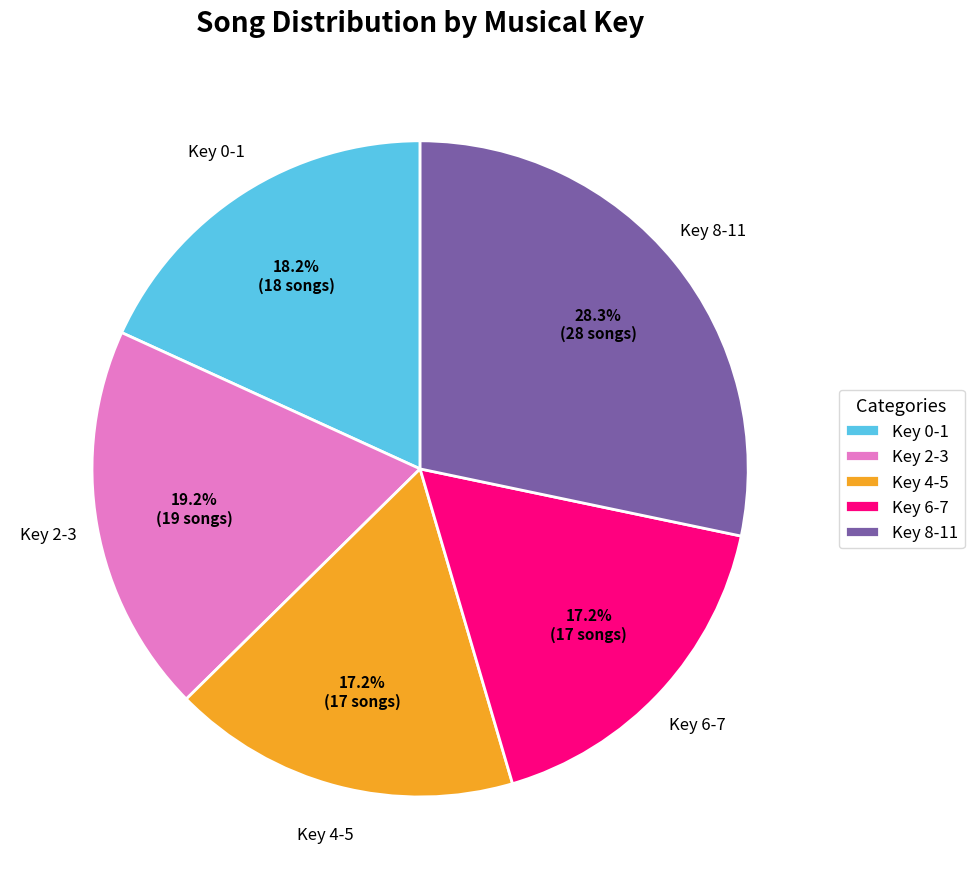

How many segments does this pie chart have?

5